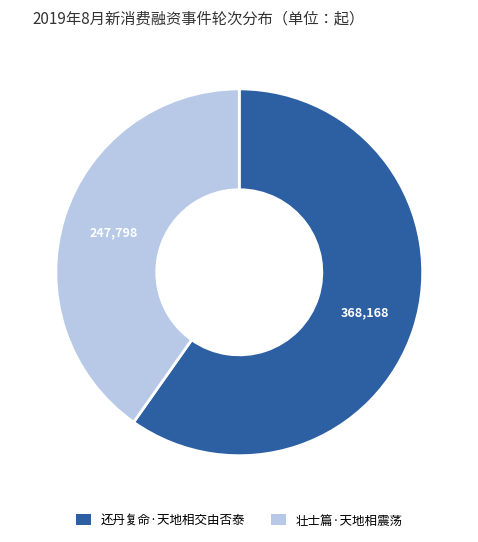

Which has a higher value, 还丹复命·天地相交由否泰 or 壮士篇·天地相震荡?

还丹复命·天地相交由否泰